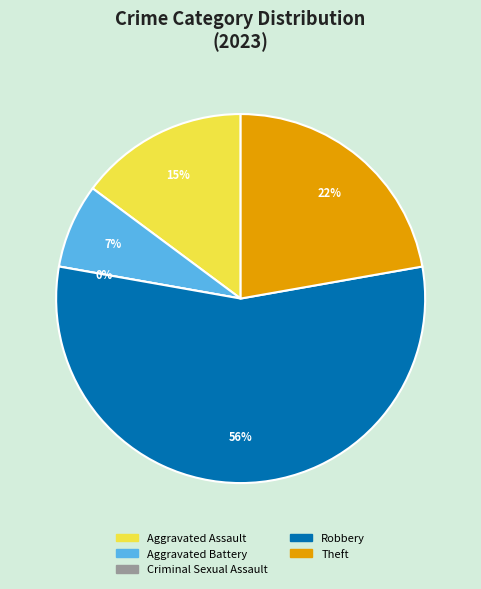

Count the number of slices in the pie.

5